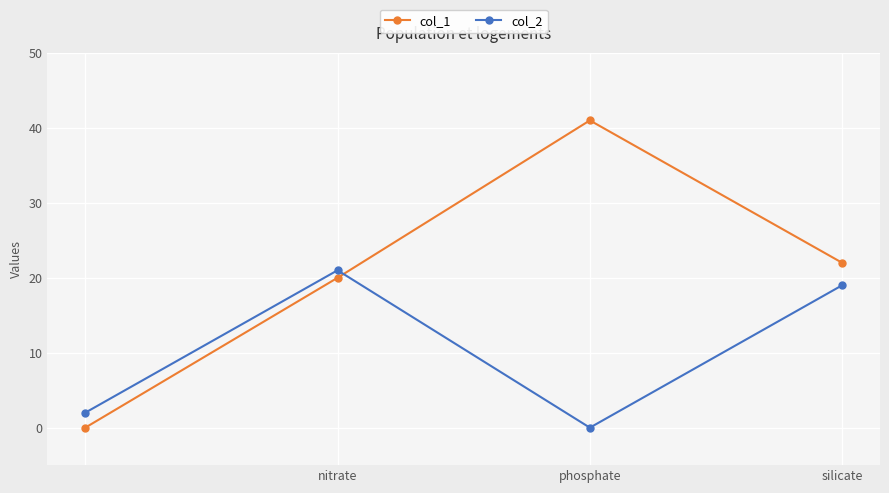

True or false: col_1 and col_2 intersect in this chart.

True